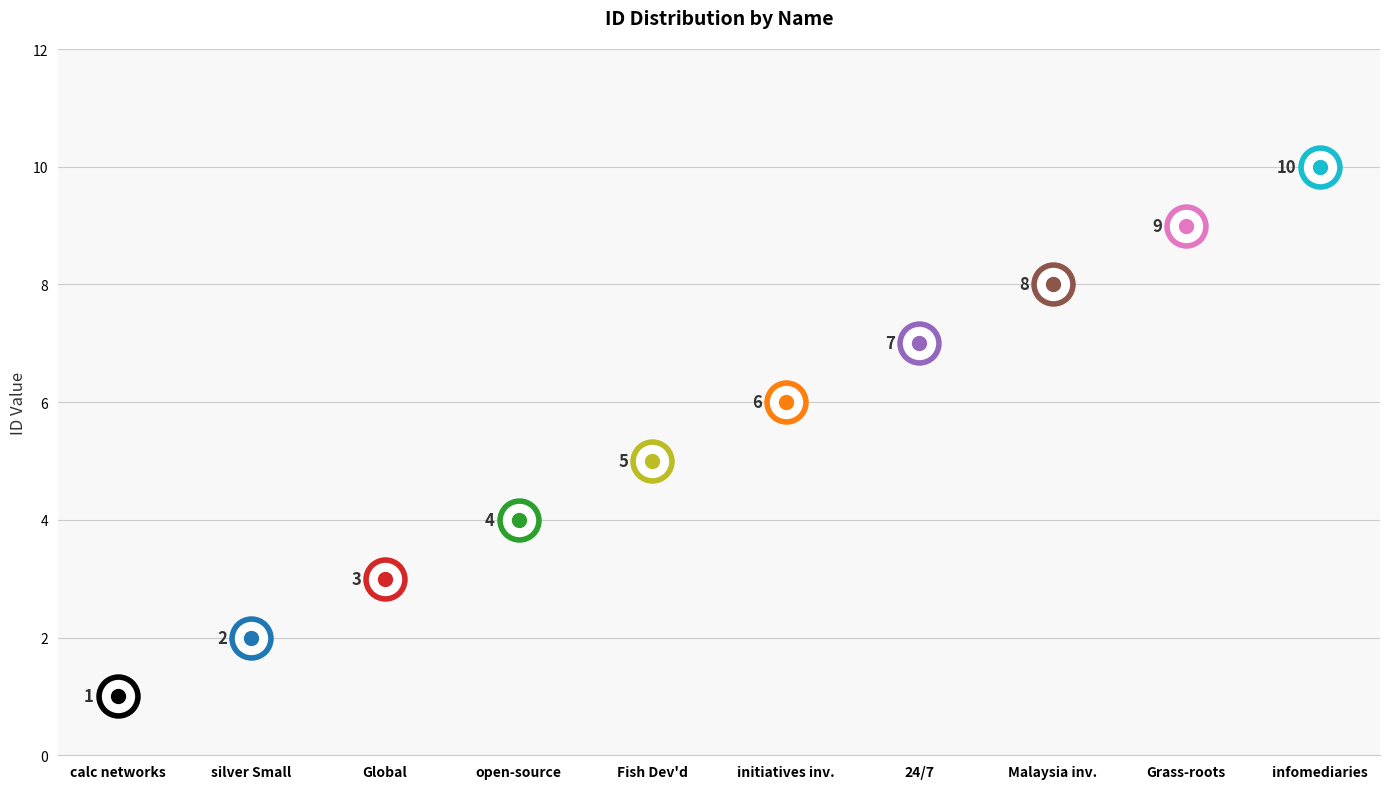

Which has a higher value, Grass-roots backing National or Fish Devolved rich?

Grass-roots backing National